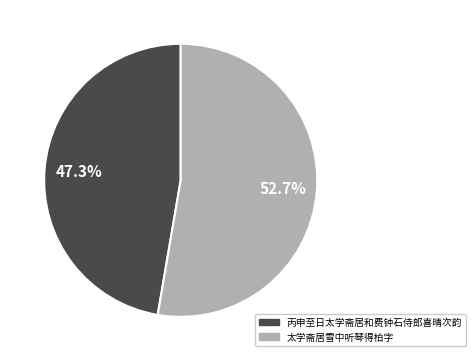

The 太学斋居雪中听琴得柏字 slice represents 53% of the pie. True or false?

True